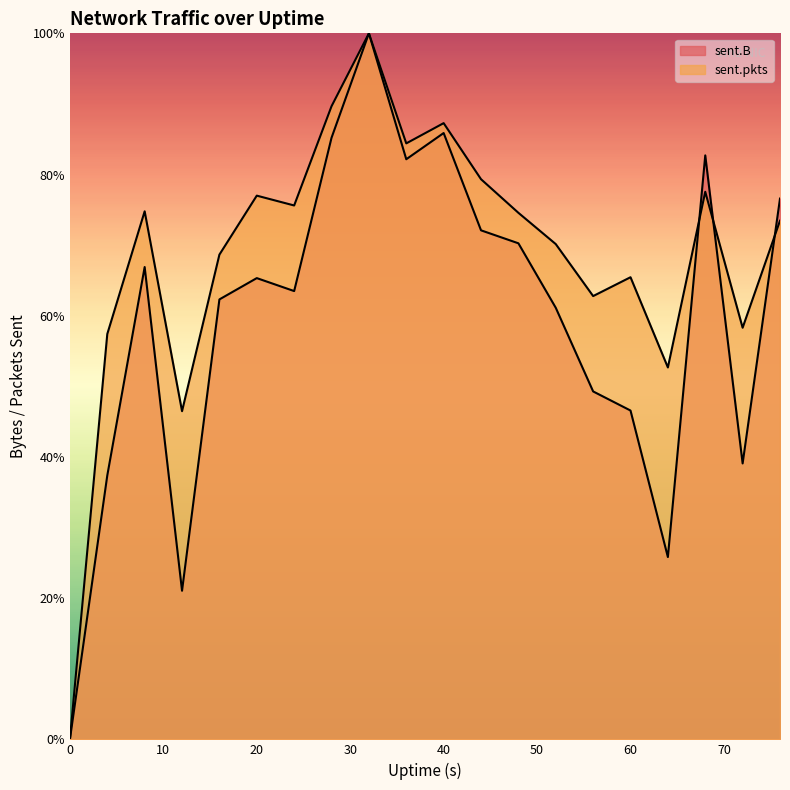

At which label does sent.pkts first exceed 74?

8